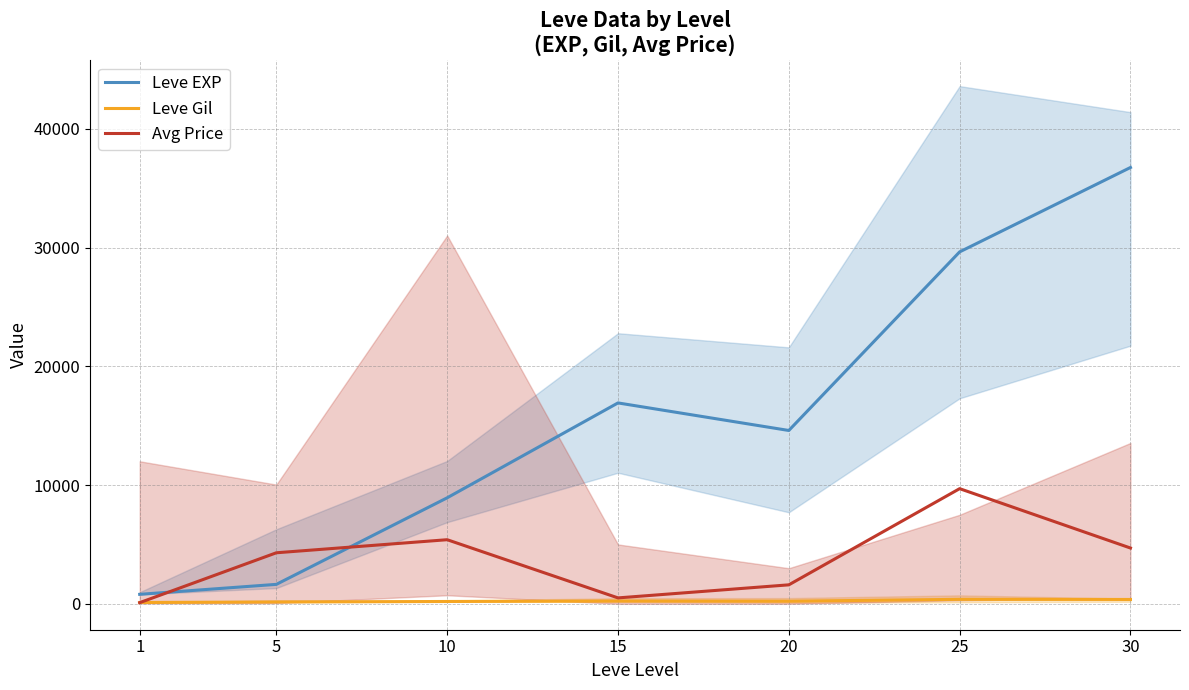

Which has a higher value, 15 or 25?

25